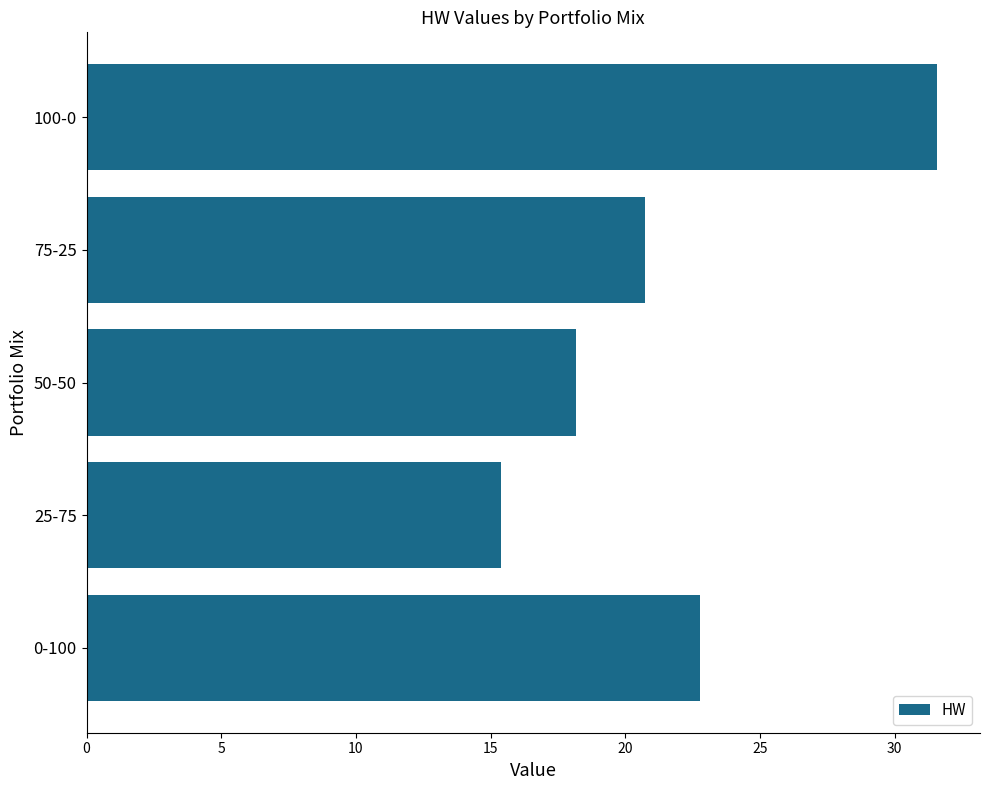

What is the smallest value displayed?

15.4